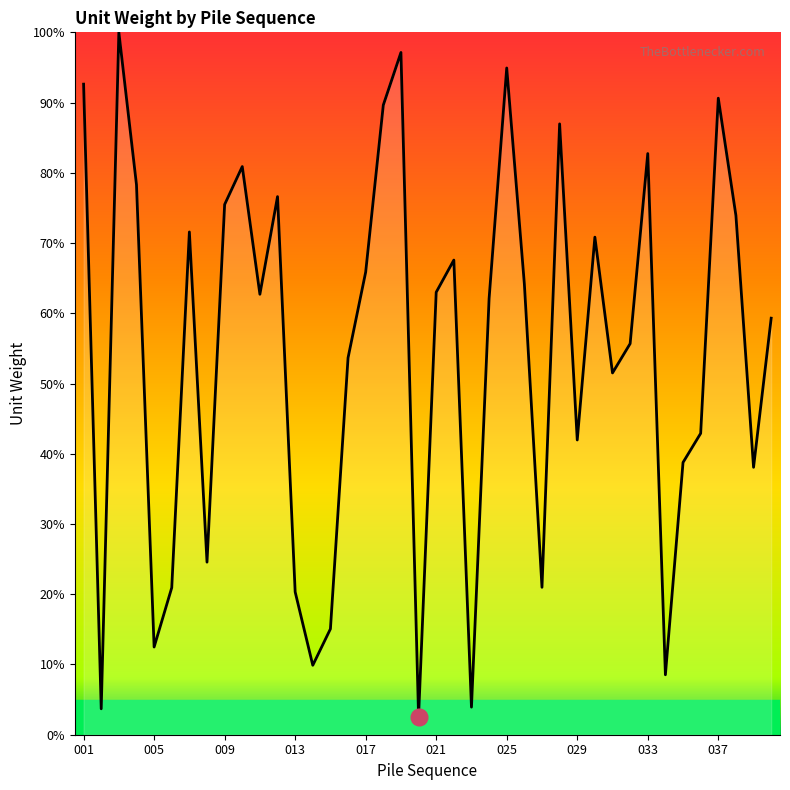

What is the greatest value displayed?

100.0